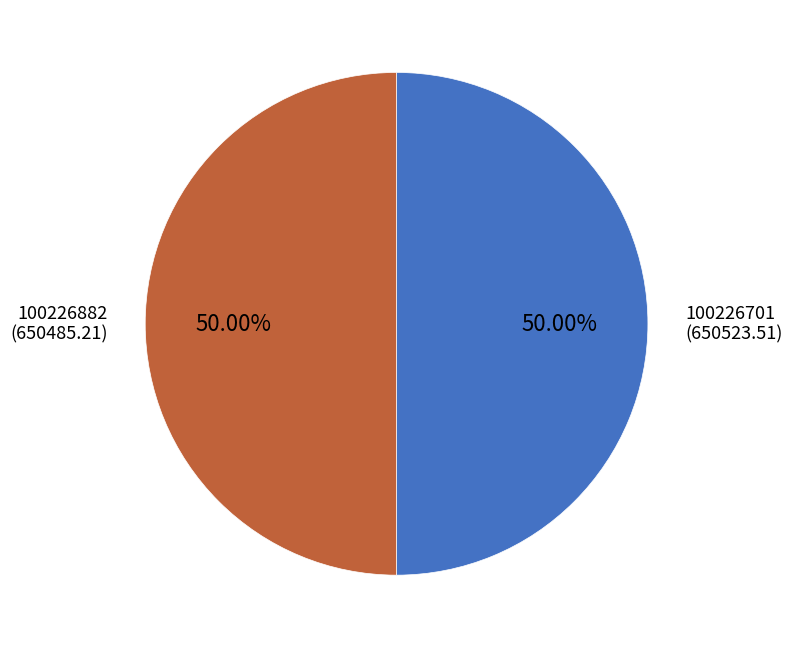

Approximately how many times larger is the value at 100226882 compared to 100226701?

1.0